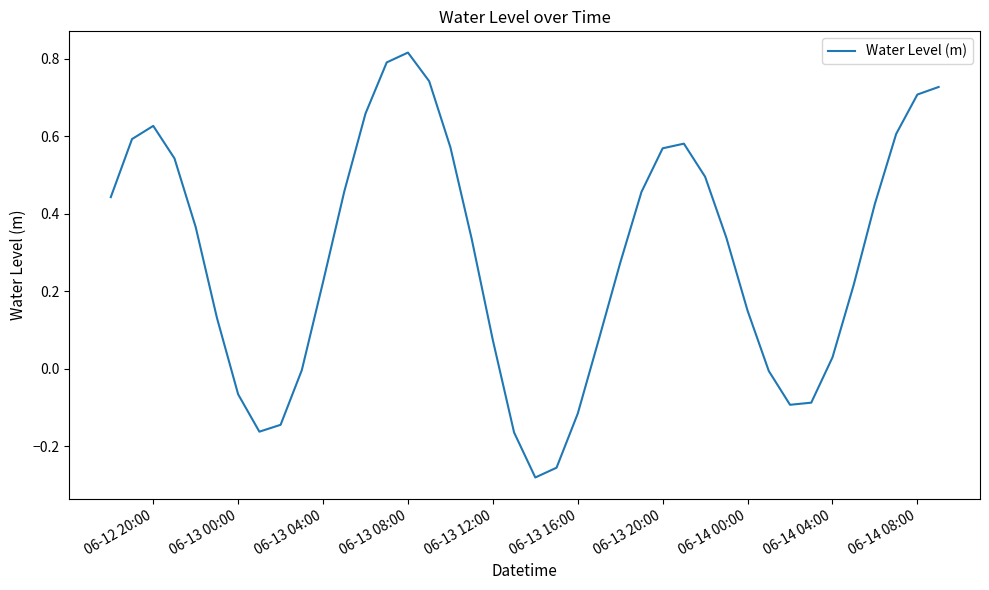

What is the difference between the maximum and minimum values?

1.1